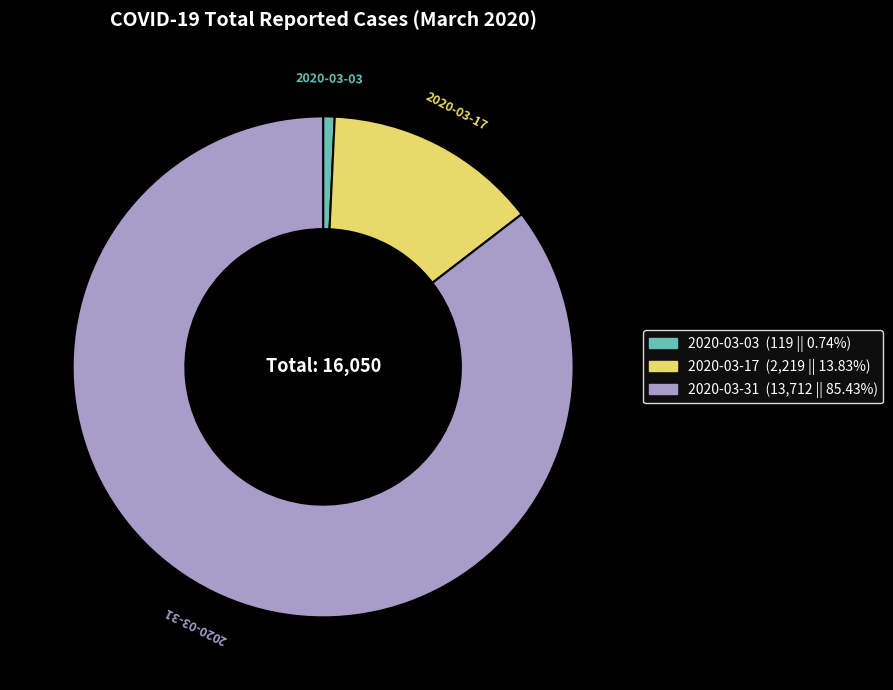

Which slice is the largest?

2020-03-31